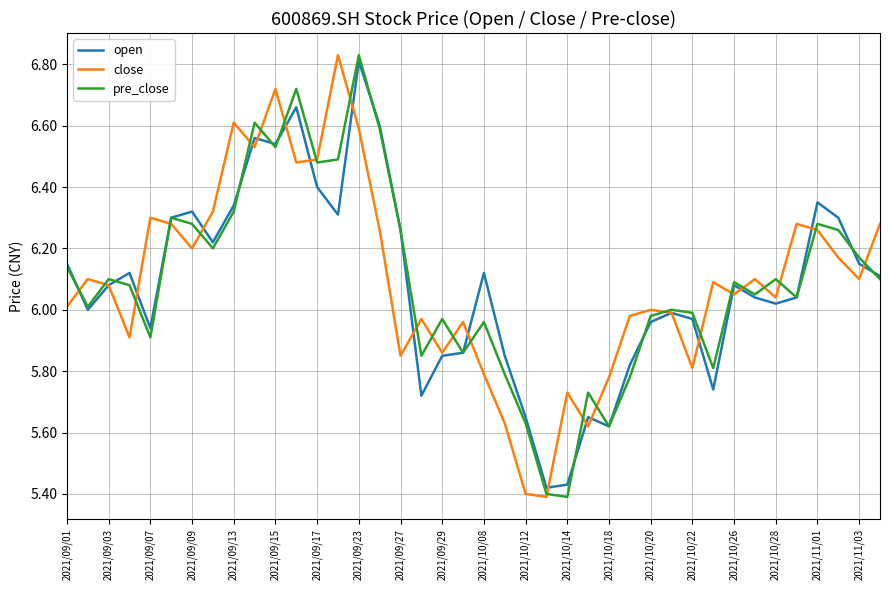

What are all the series names shown in the legend?

open, close, pre_close